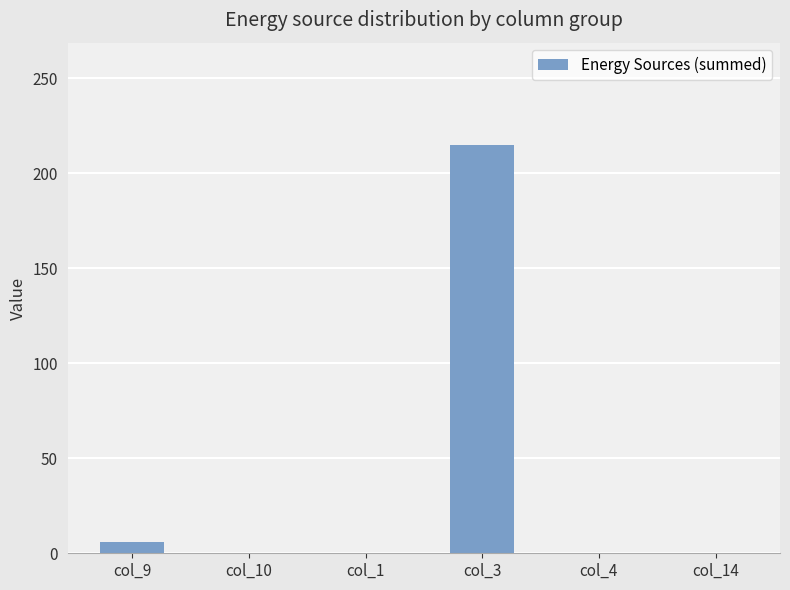

Which has a higher value, col_9 or col_14?

col_9